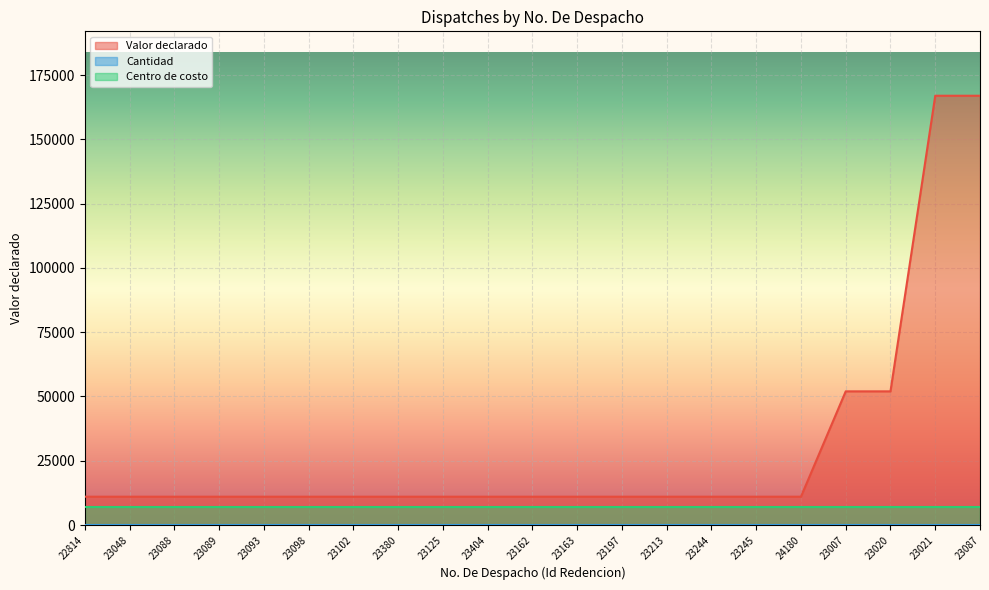

What position from the left is 22814?

1